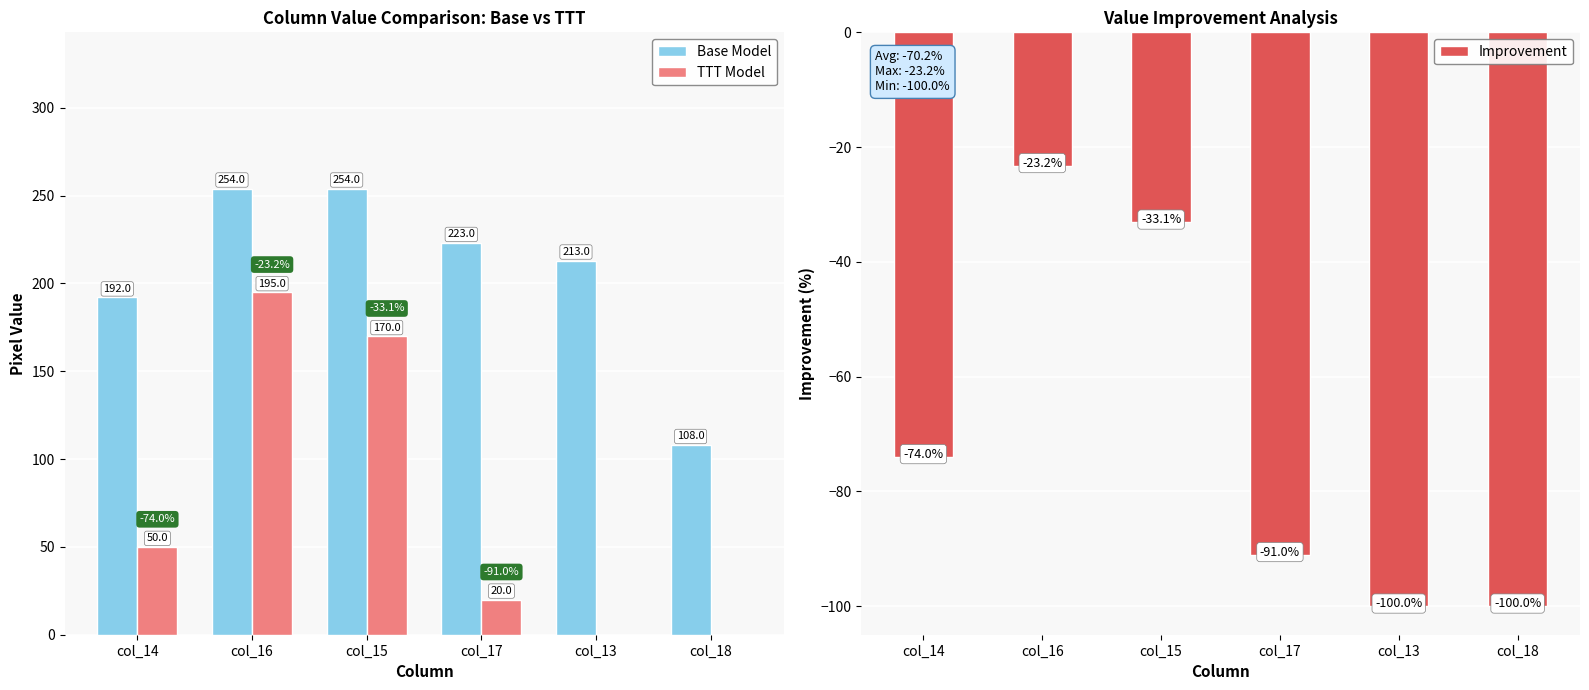

List the labels in order of Improvement value, largest first.

col_16, col_15, col_14, col_17, col_13, col_18